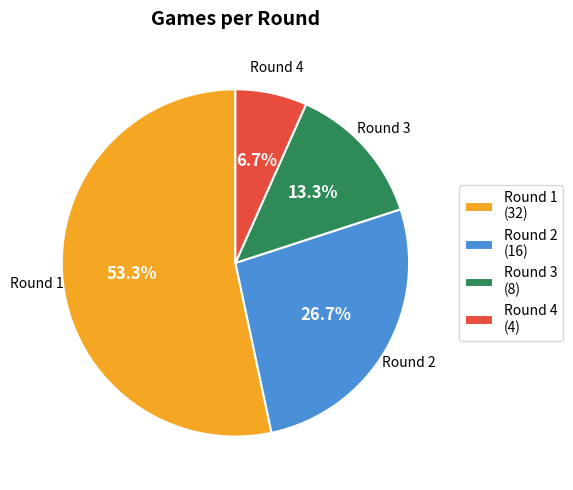

Is there a majority slice in this chart?

Yes